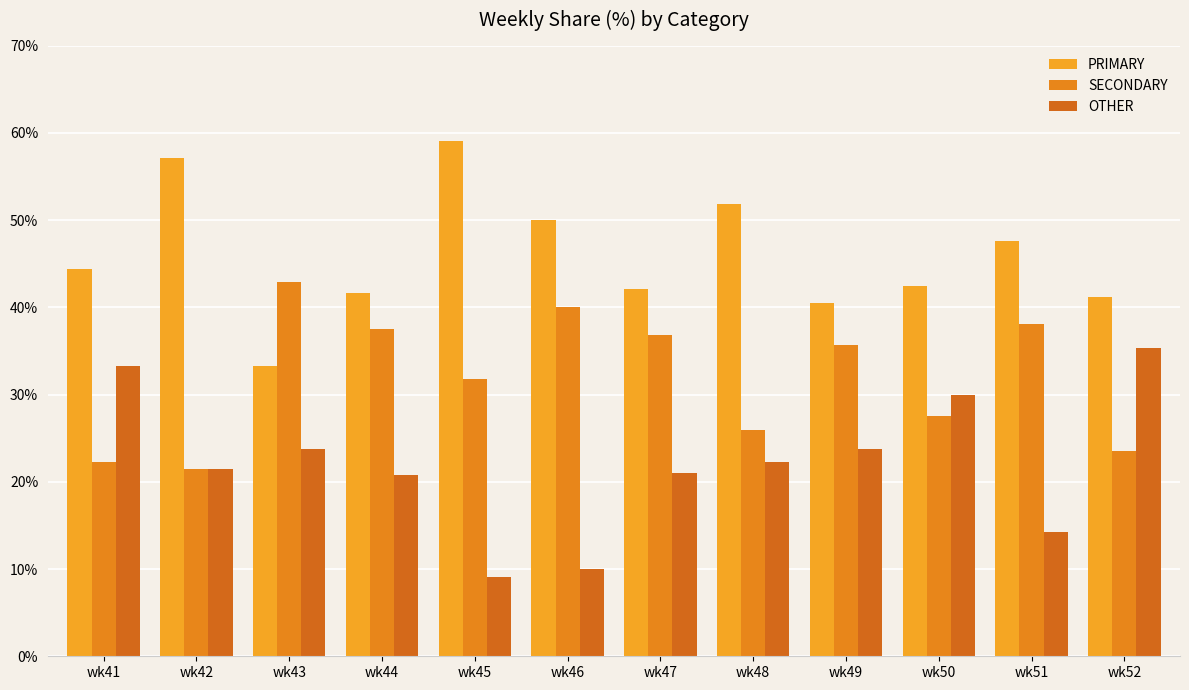

Which has a higher value, wk42 or wk46?

wk42